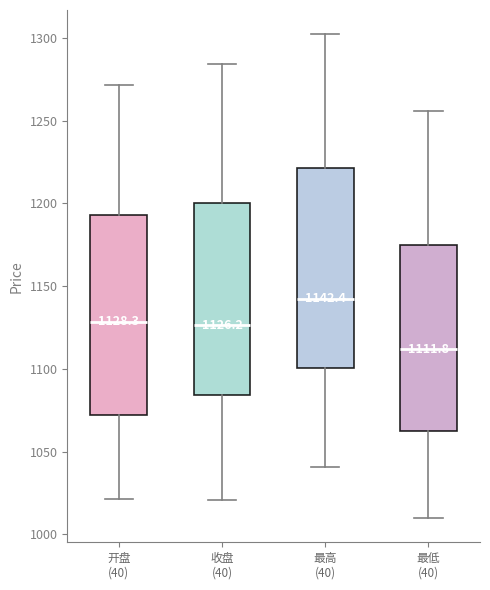

Which box has the lowest median line?

最低 (40)